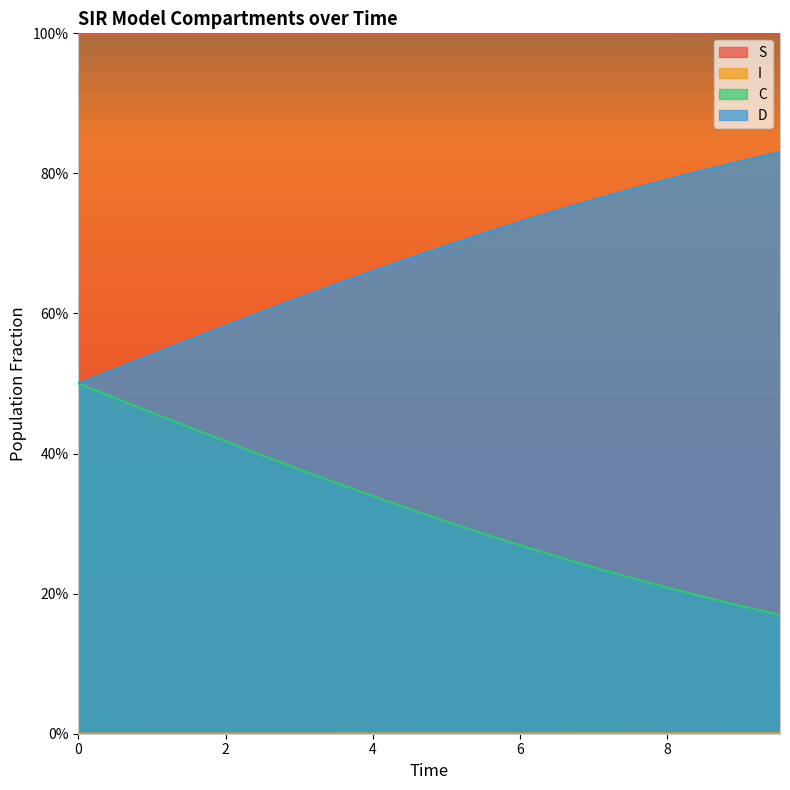

What is the difference between the D values at 0.0 and 6.020066889632107?

0.2